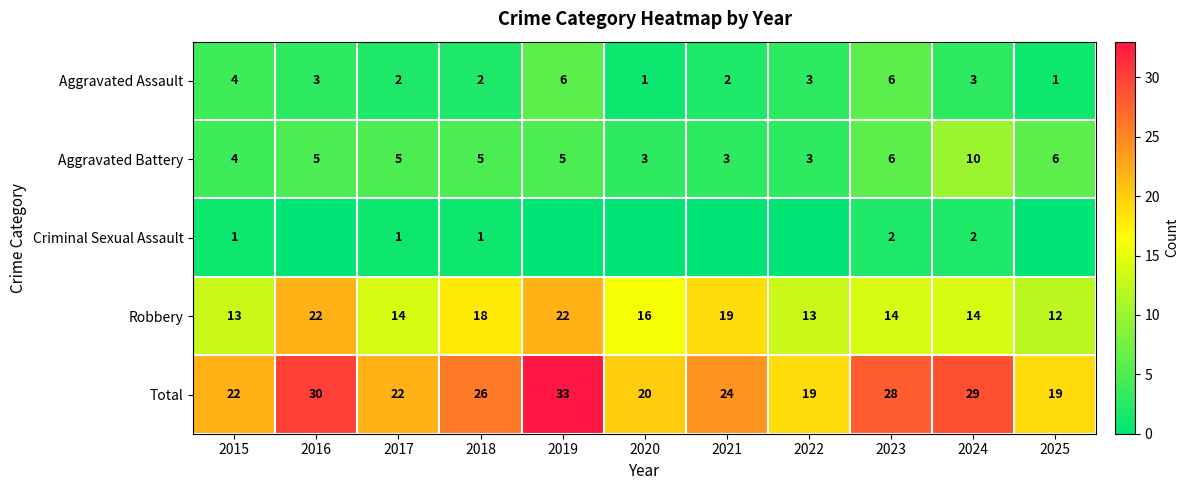

What is the highest value of the Robbery series?

22